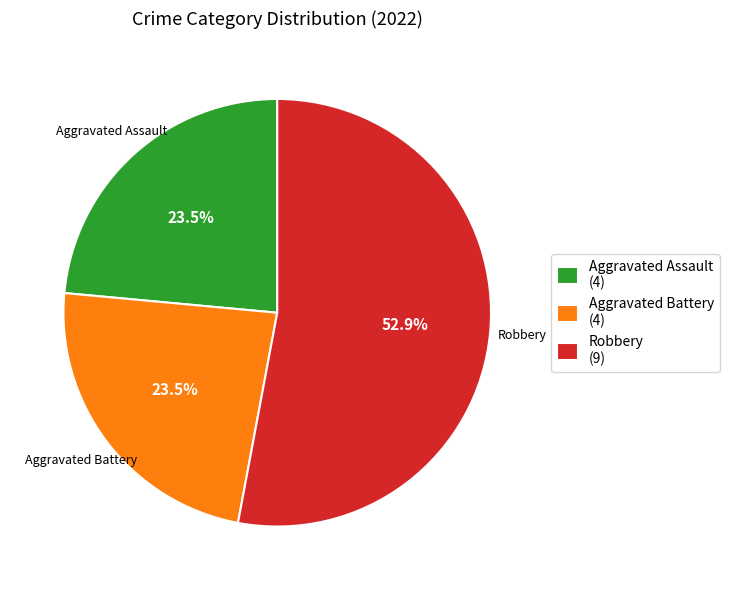

Count the number of slices in the pie.

3